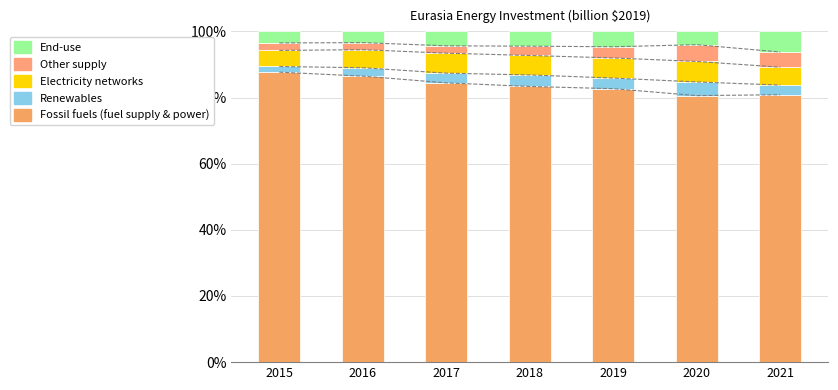

Is it true that Electricity networks equals 4.9 at 2015?

True